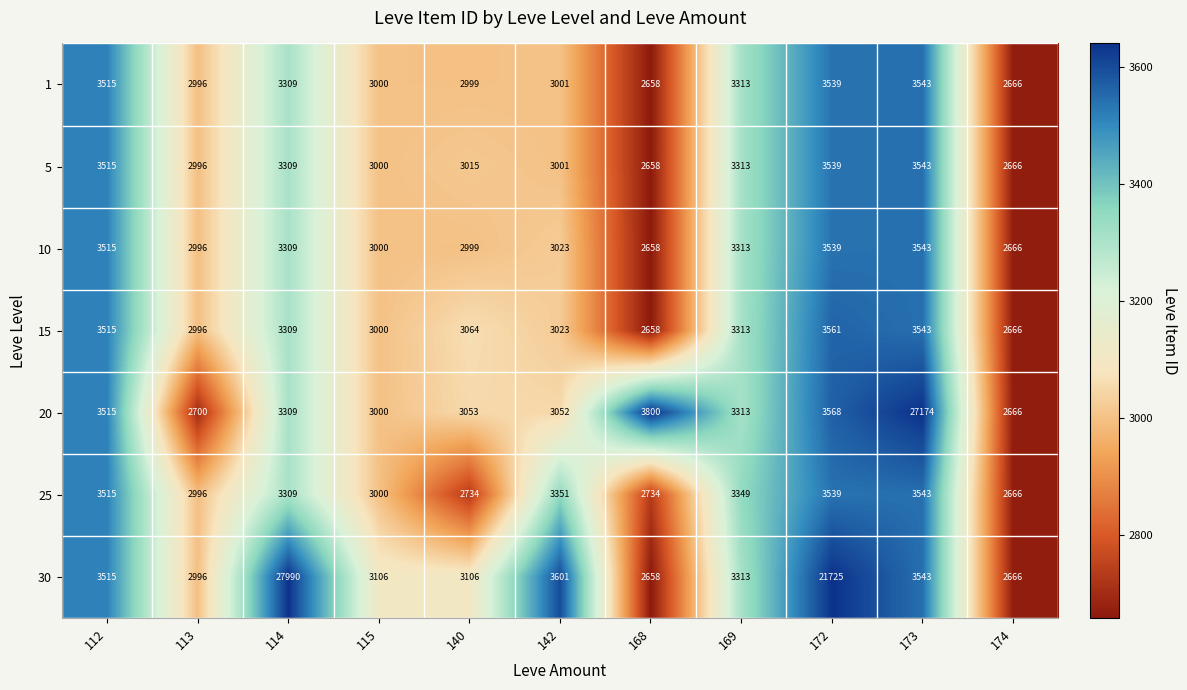

How many series are shown in this chart?

7